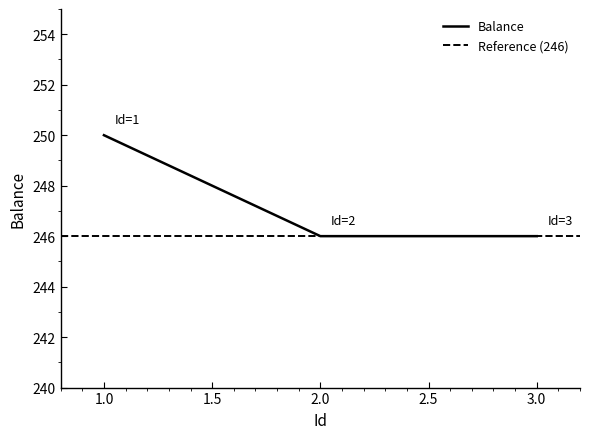

What is the value of the 3rd point from the left?

246